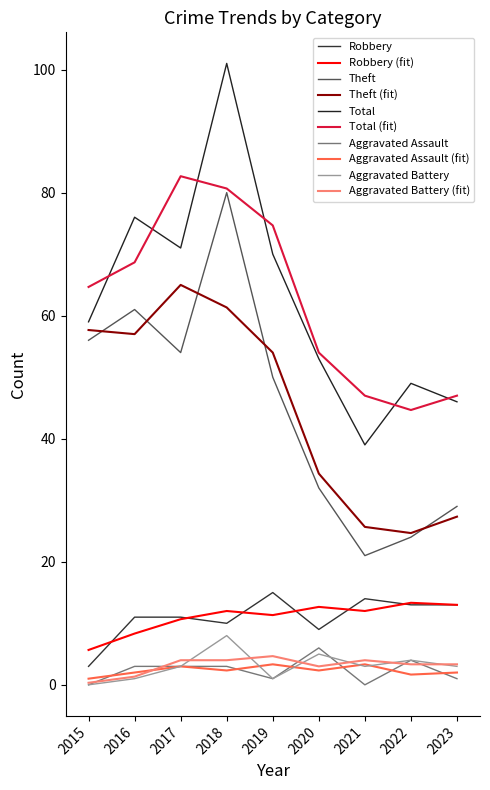

What is the spread (max minus min) of values at 2023?

46.0